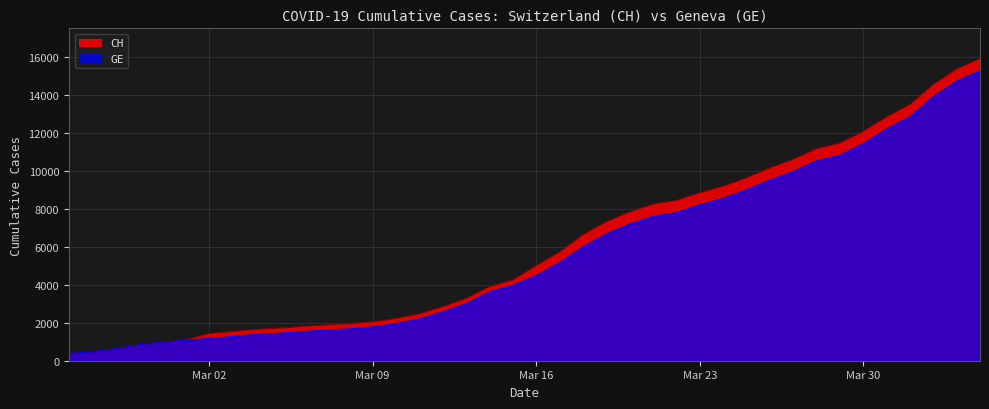

What is the spread (max minus min) of values at 2020-03-11?

271